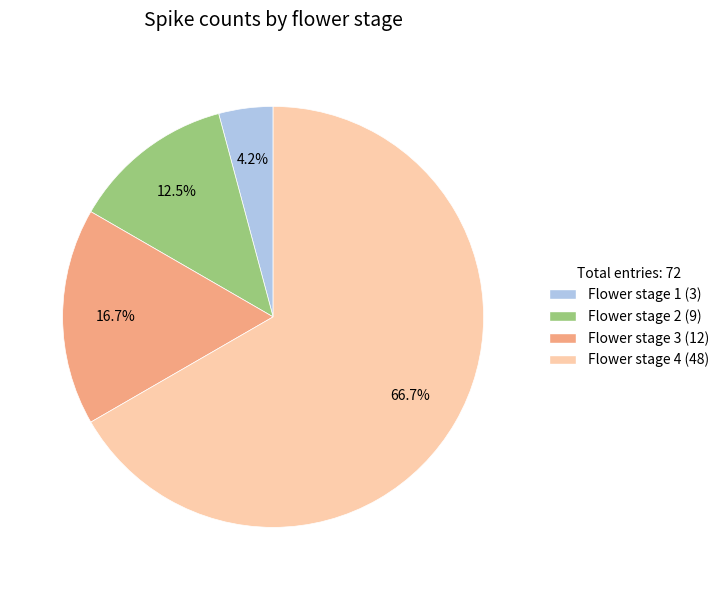

Is there a majority slice in this chart?

Yes